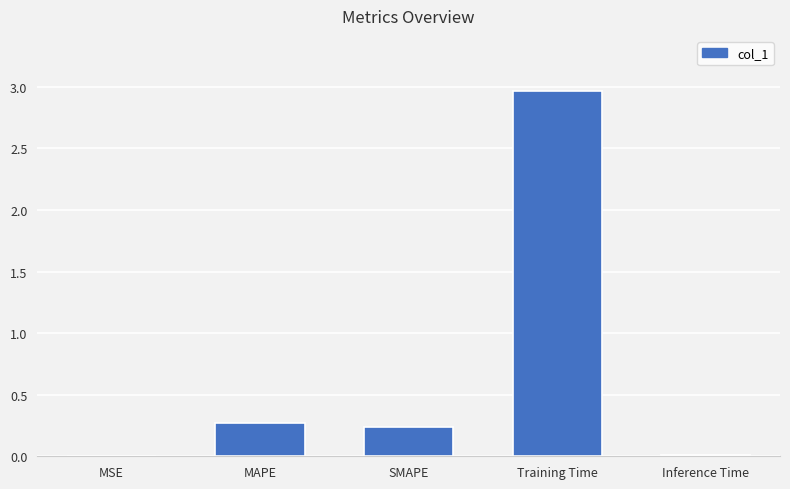

Which label corresponds to the largest value in the chart?

Training Time